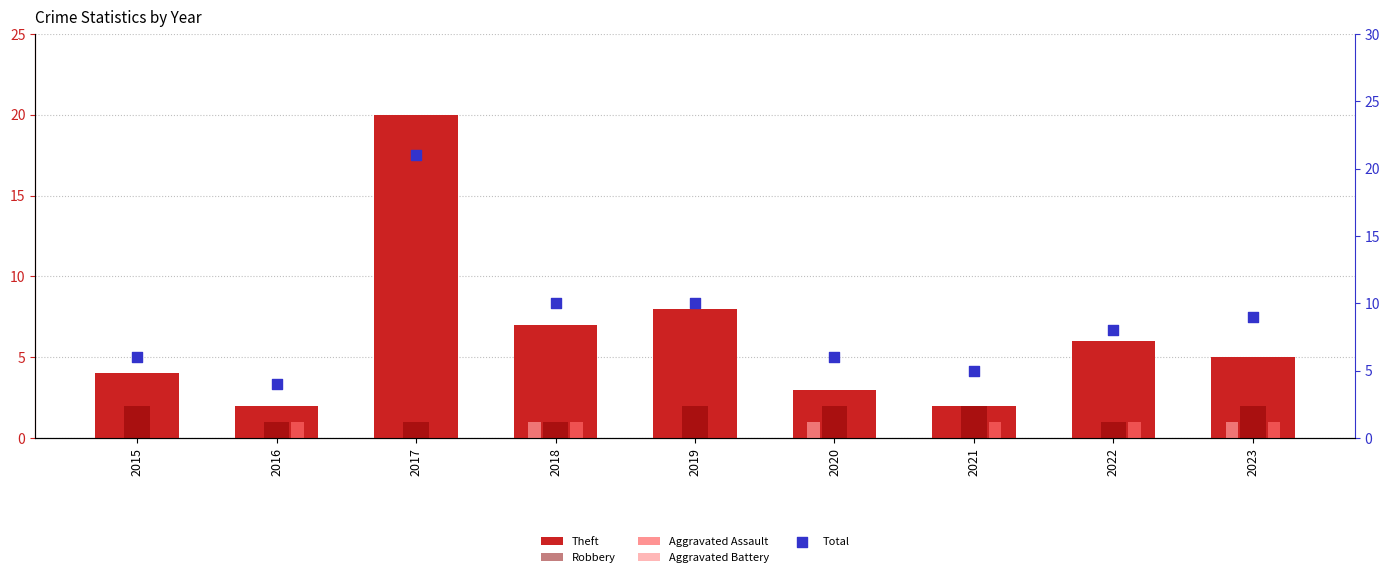

At how many categories does at least one series exceed 4?

8